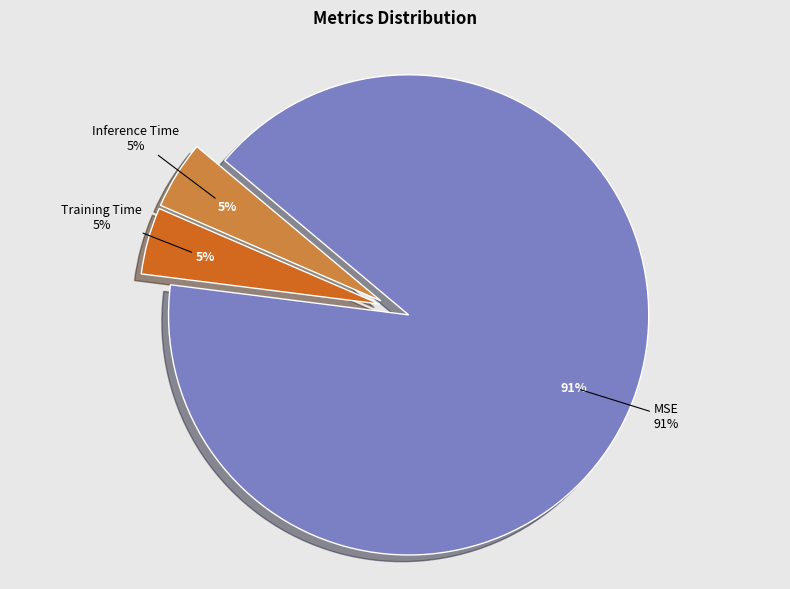

How many segments does this pie chart have?

3